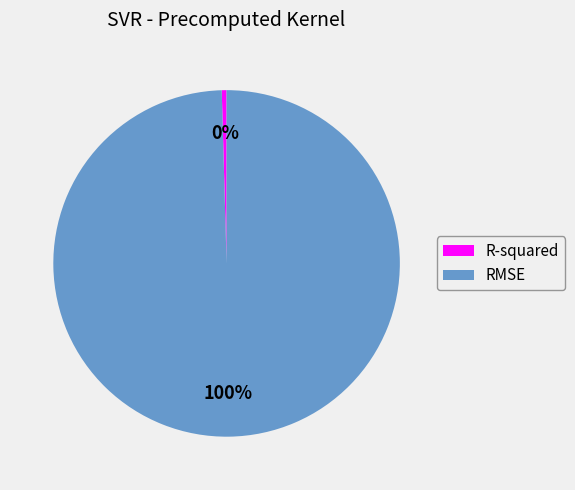

Is the sum of RMSE and R-squared greater than half?

Yes